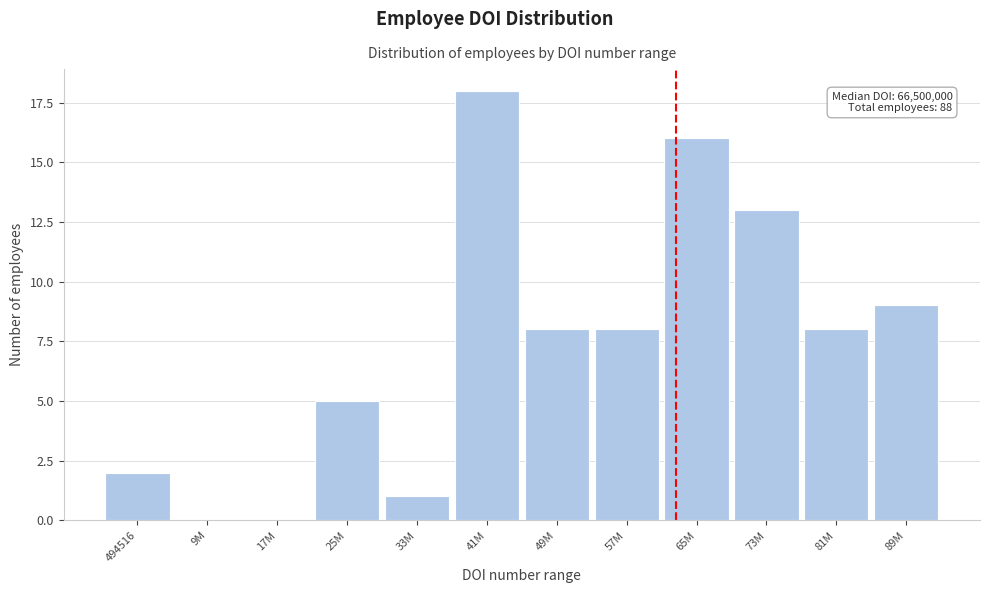

Reading left to right, transcribe all the data shown in this chart.

494516=2	9M=0	17M=0	25M=5	33M=1	41M=18	49M=8	57M=8	65M=16	73M=13	81M=8	89M=9